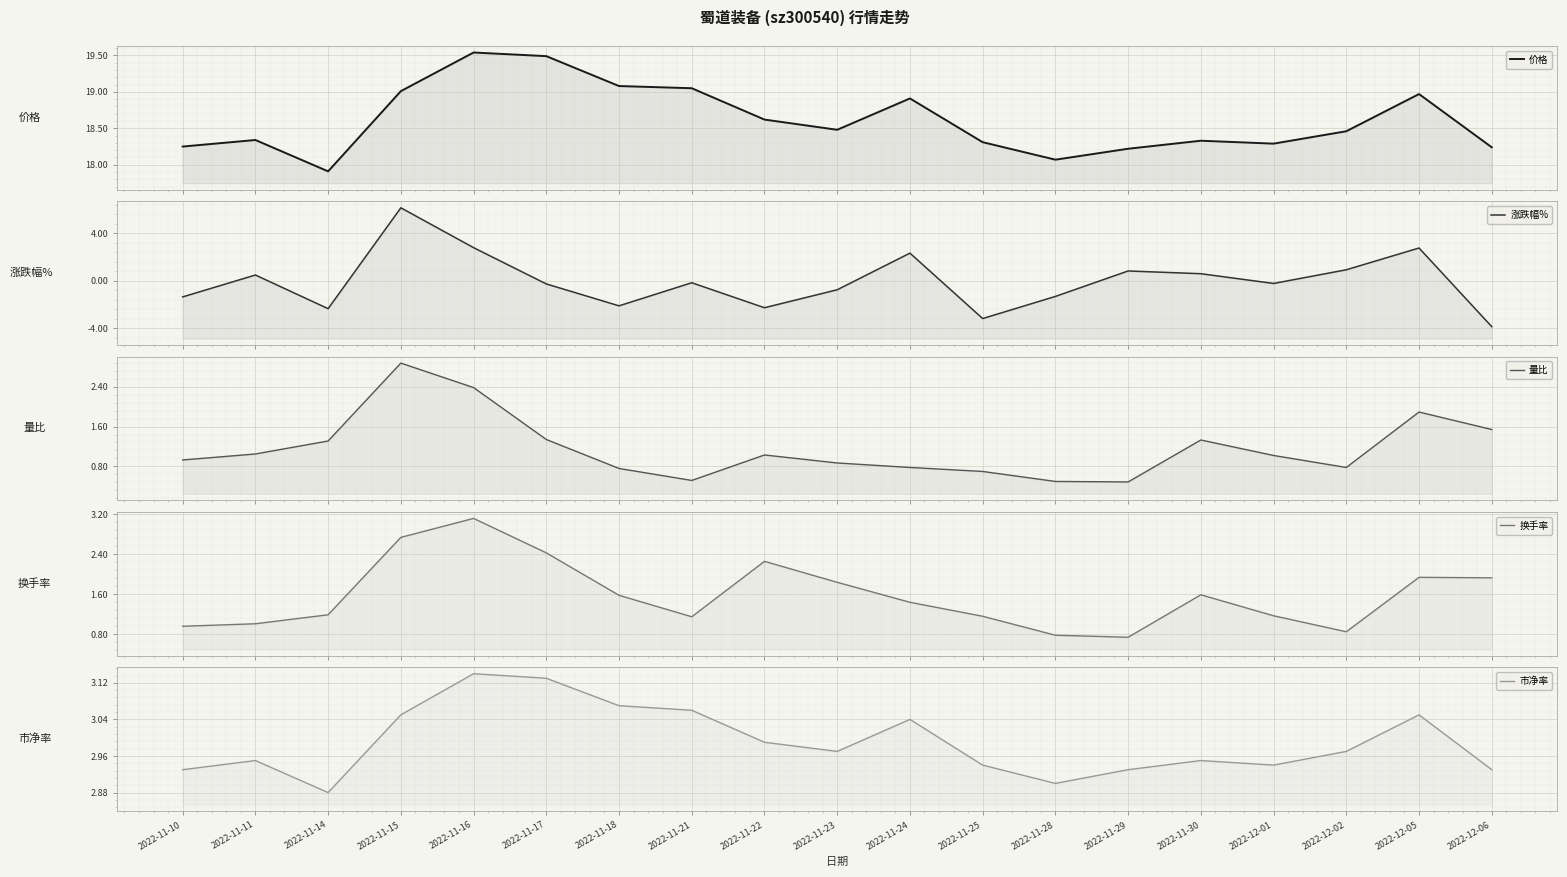

What is the smallest value displayed?

-3.9